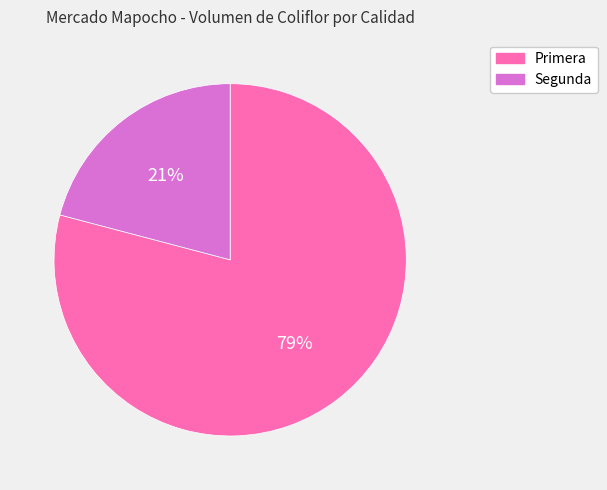

To the nearest percent, what is the combined percentage of Segunda and Primera?

100%